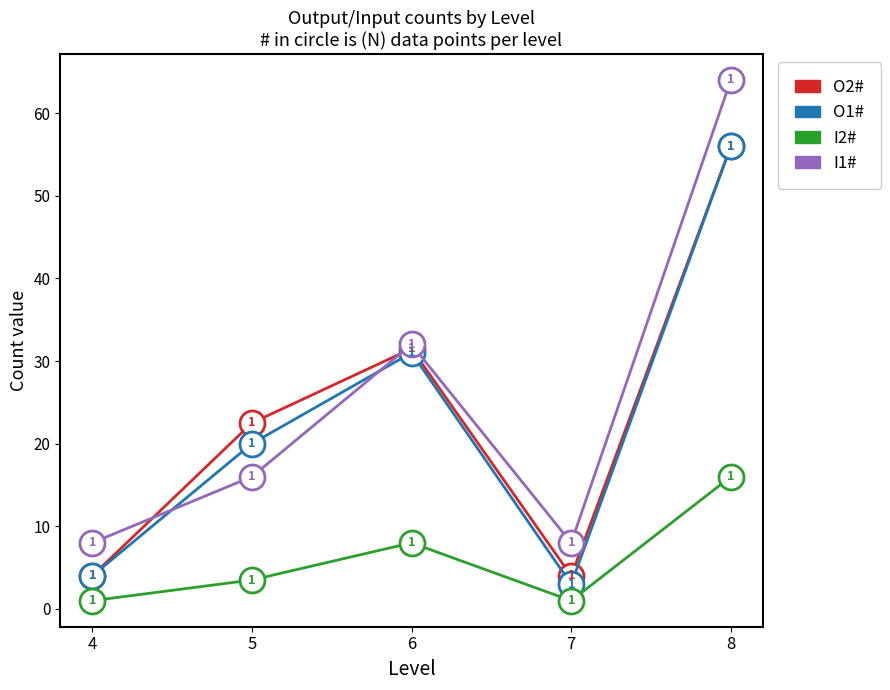

How many categories are shown in the chart?

5